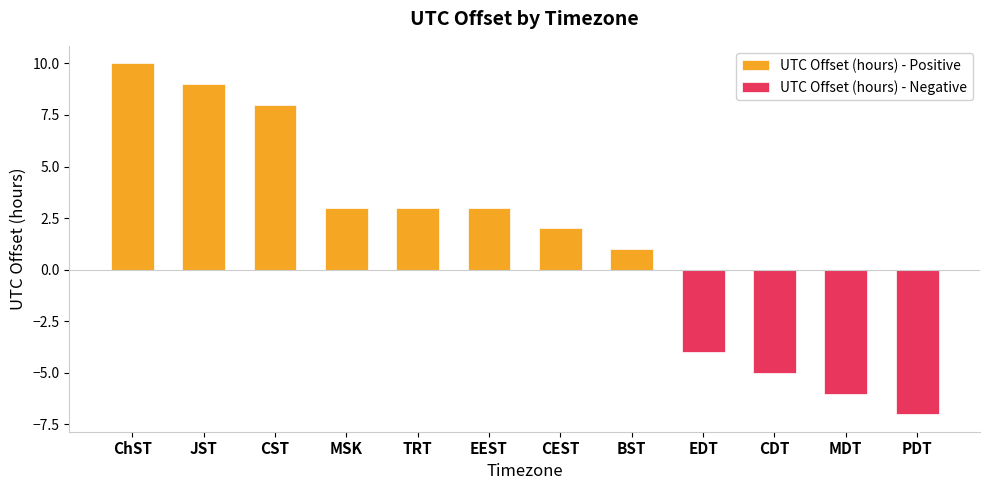

What is the approximate value at CDT?

-5